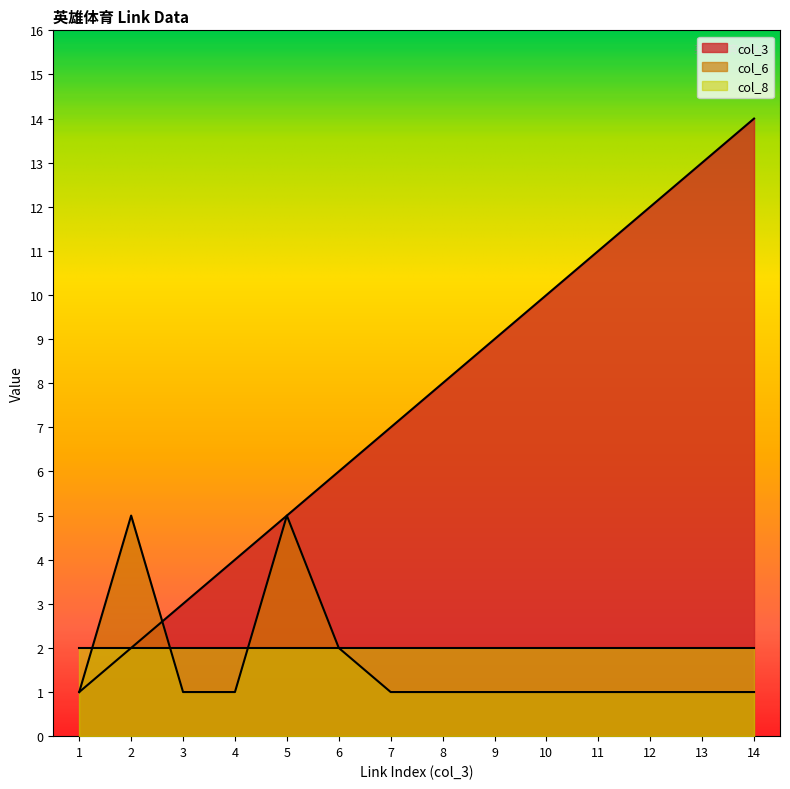

The value of col_3 at 6 is 6. True or false?

True